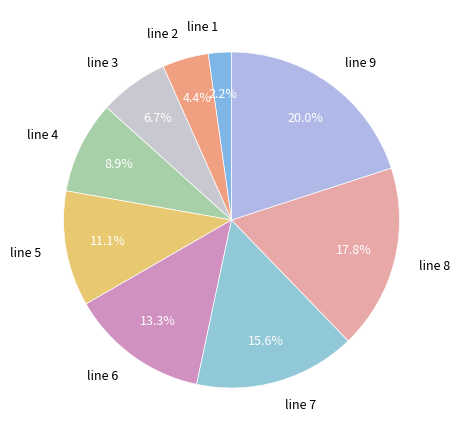

To the nearest percent, what is the combined percentage of line 6 and line 2?

18%